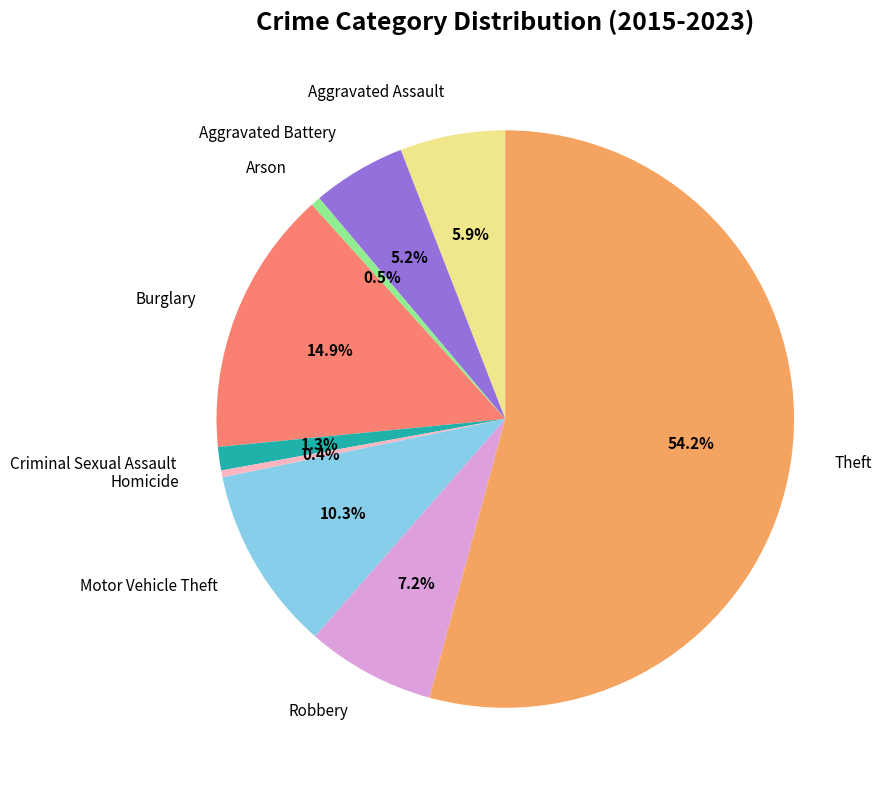

Combined, what portion of the pie is Aggravated Assault and Criminal Sexual Assault?

7.2%